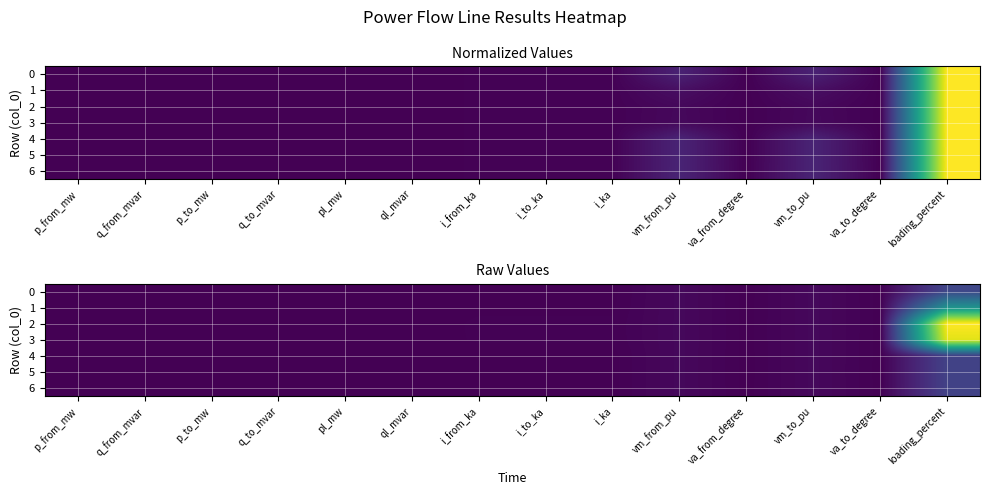

Rank the categories by 0 value from lowest to highest.

p_from_mw, va_from_degree, va_to_degree, q_from_mvar, ql_mvar, pl_mw, q_to_mvar, p_to_mw, i_to_ka, i_from_ka, i_ka, vm_from_pu, vm_to_pu, loading_percent